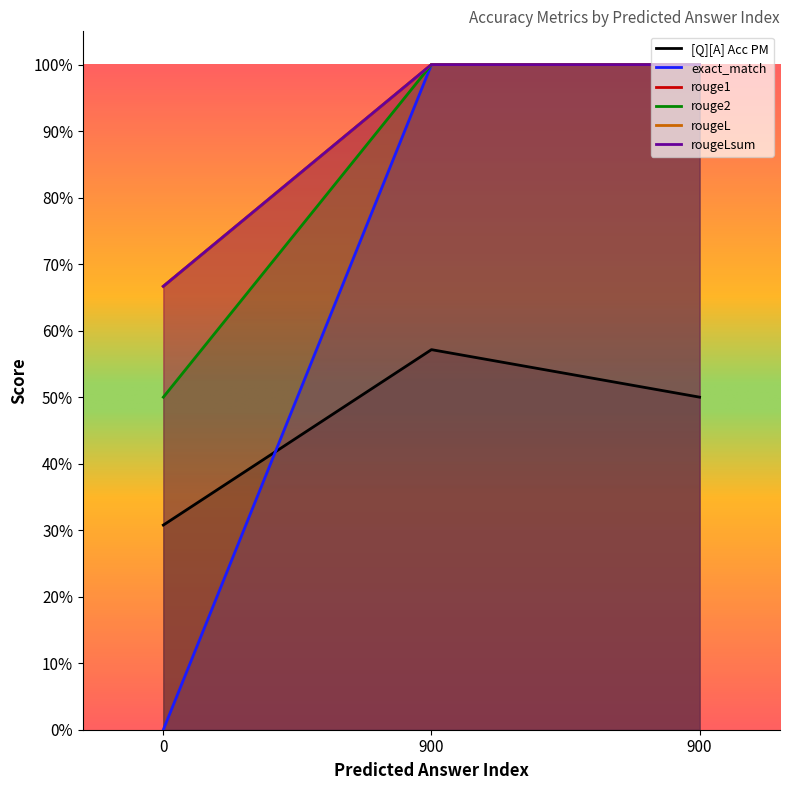

Is it true that rouge1 equals 0.5 at 0?

True